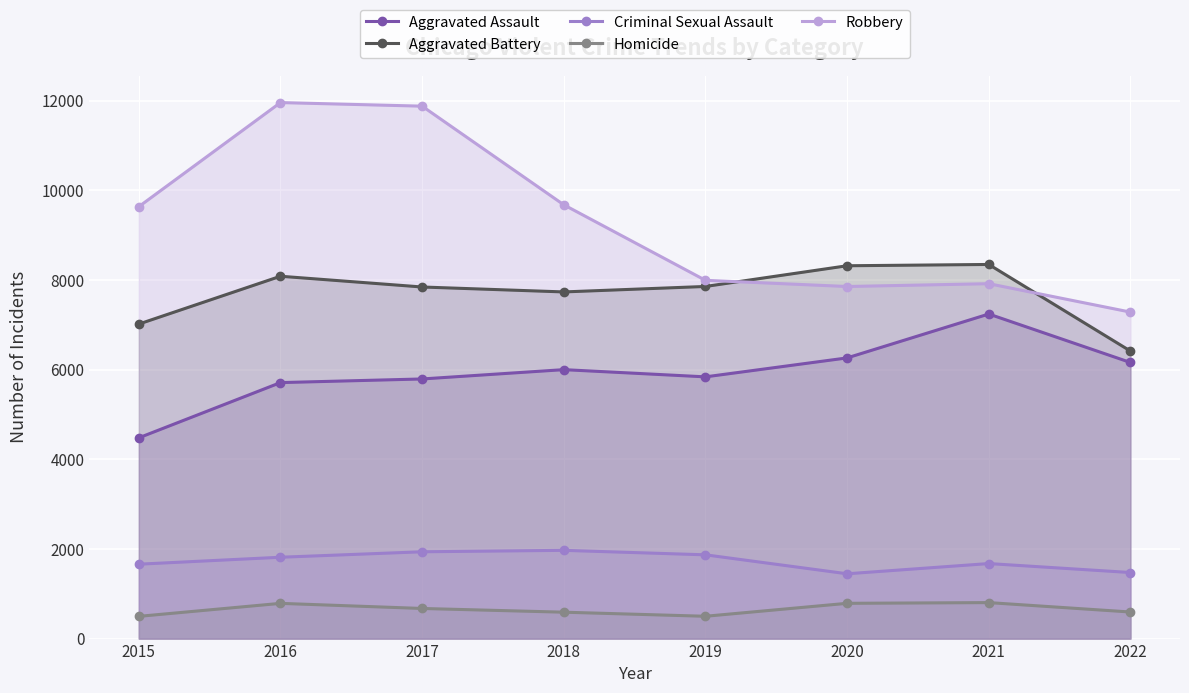

Rank the series at 2017 from lowest to highest value.

Homicide, Criminal Sexual Assault, Aggravated Assault, Aggravated Battery, Robbery